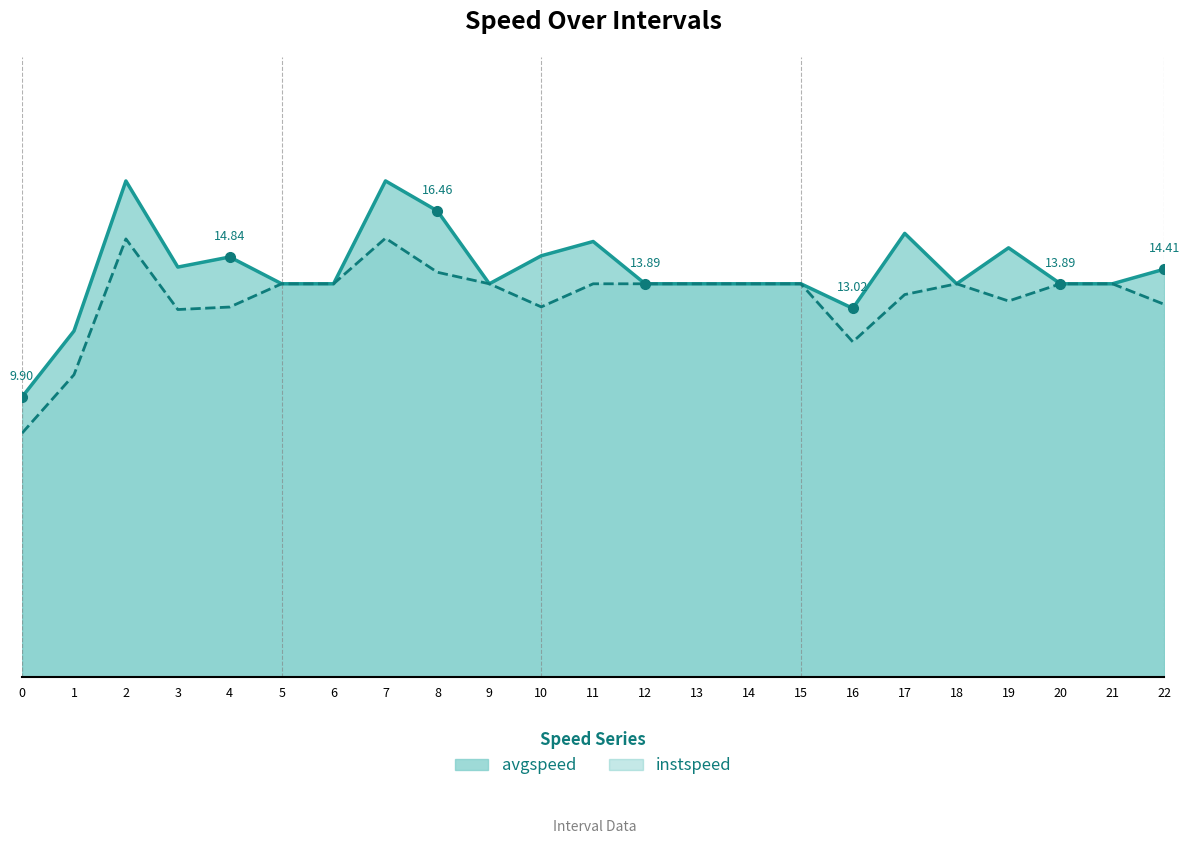

In avgspeed, how many points are lower than both neighbors (excluding endpoints)?

4